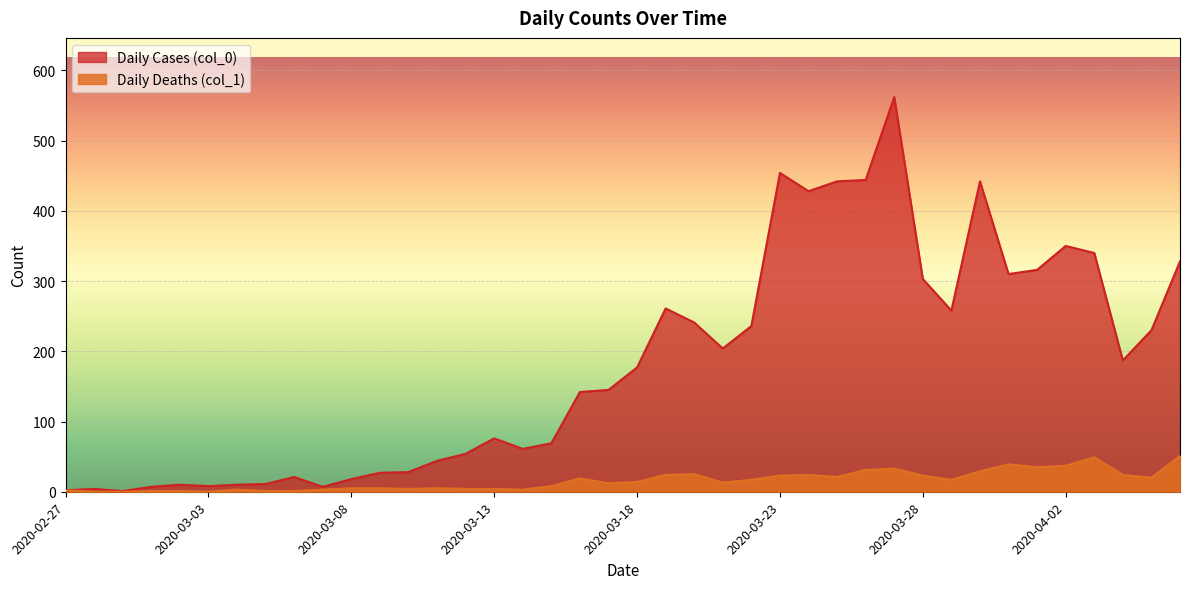

How many lines are shown in the chart?

2